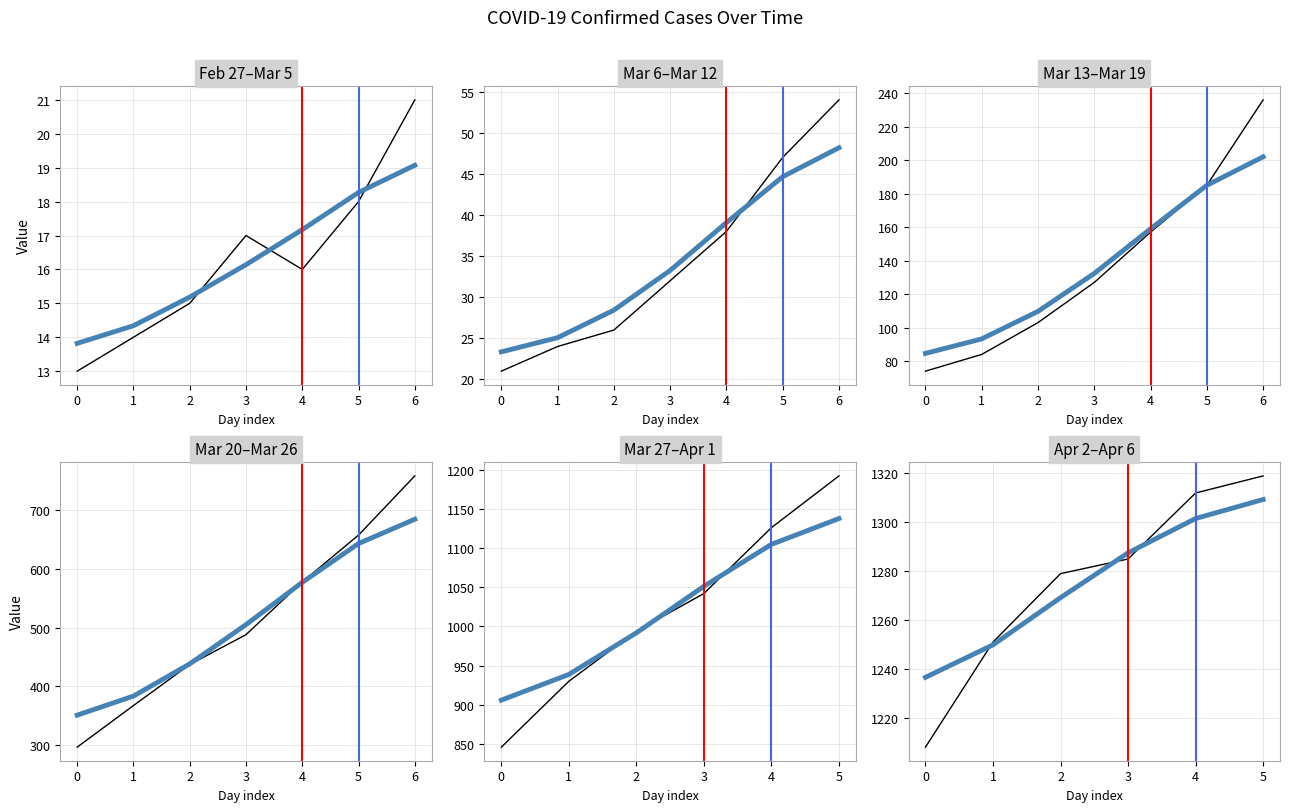

List the series in order of their peak value, lowest first.

smooth, value